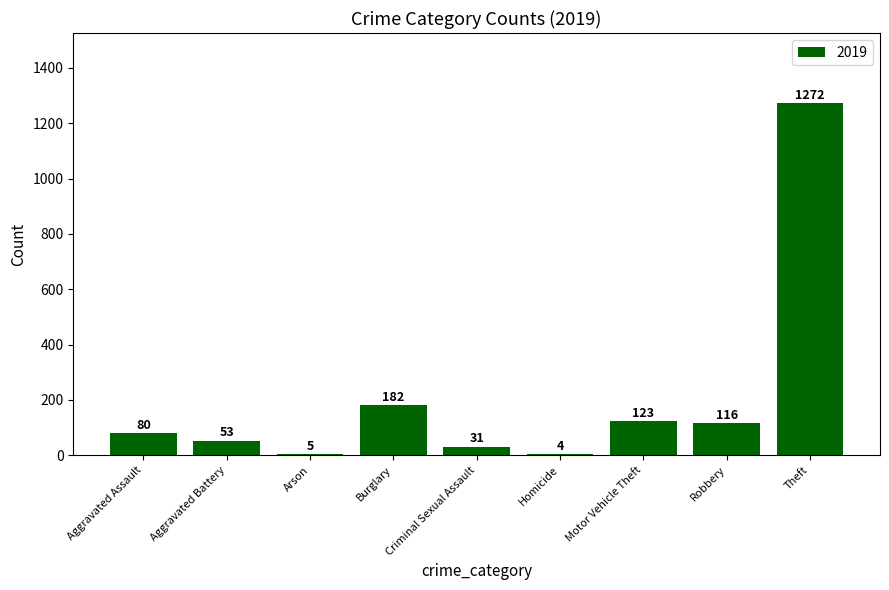

Is it true that the value at Theft is 1272?

True